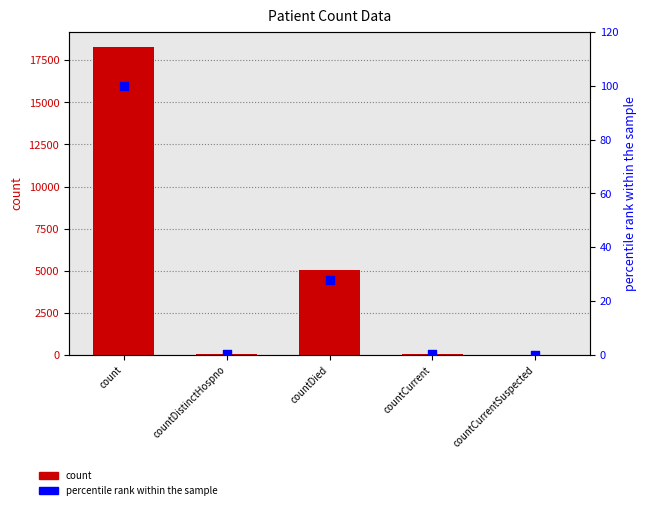

At which category is the sum across all series the highest?

count